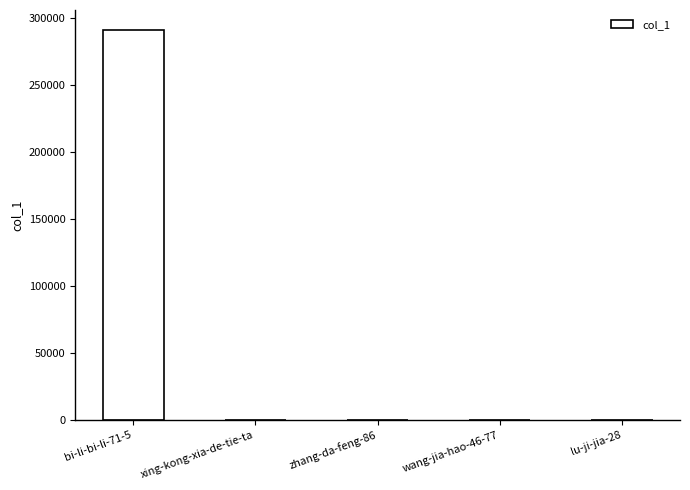

At which category does the chart reach its peak across all series?

bi-li-bi-li-71-5